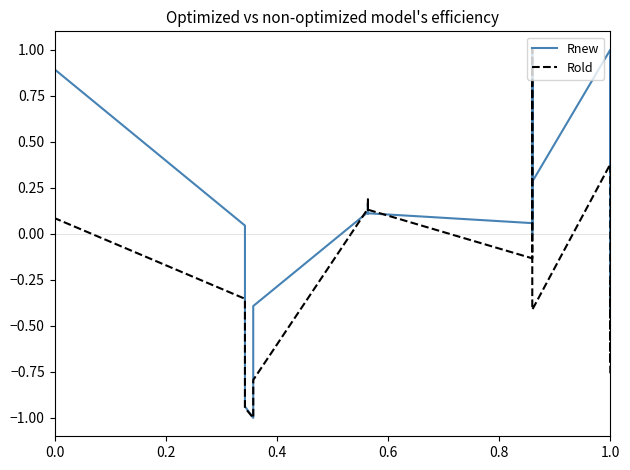

How many lines are shown in the chart?

2